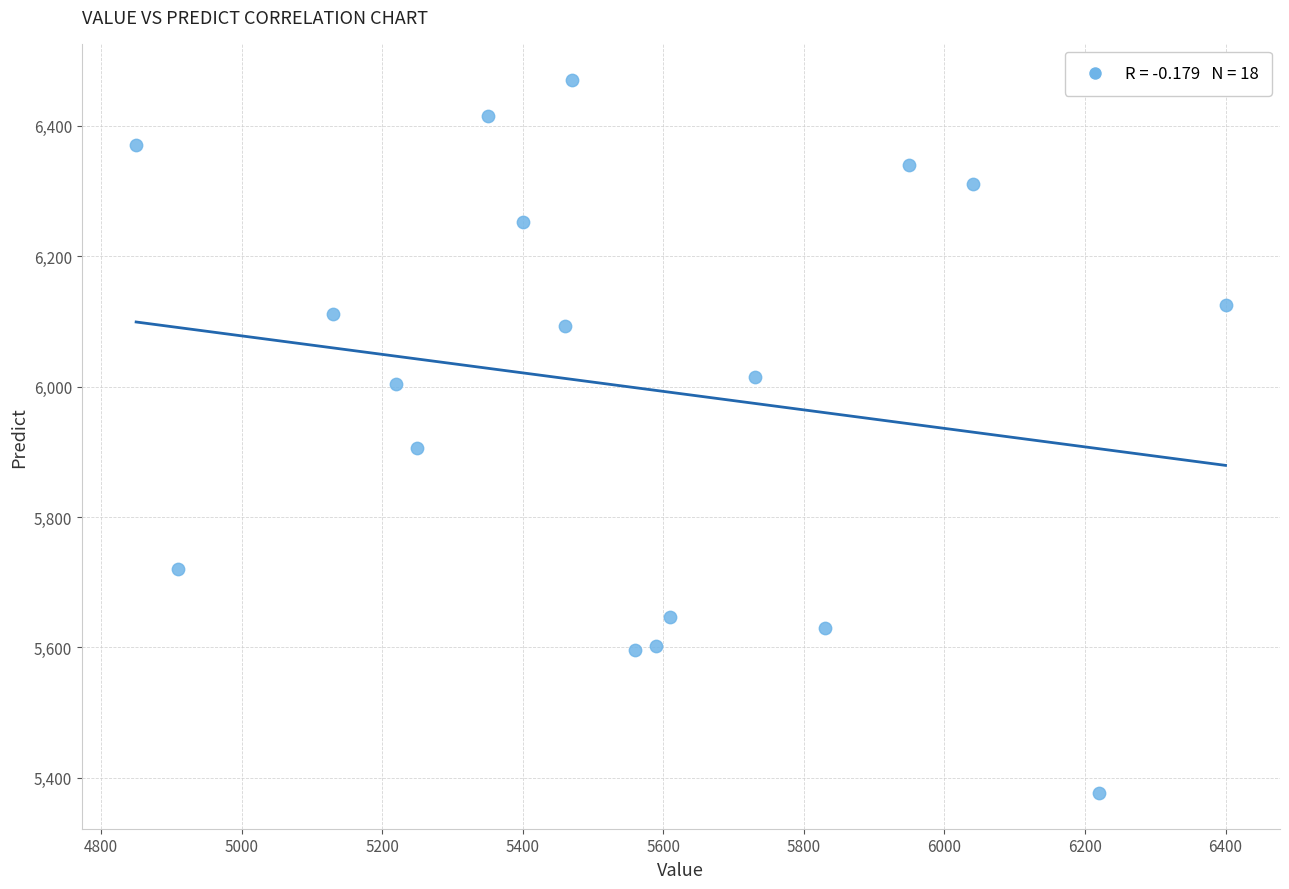

What is the range of Y values (max minus min)?

1094.8